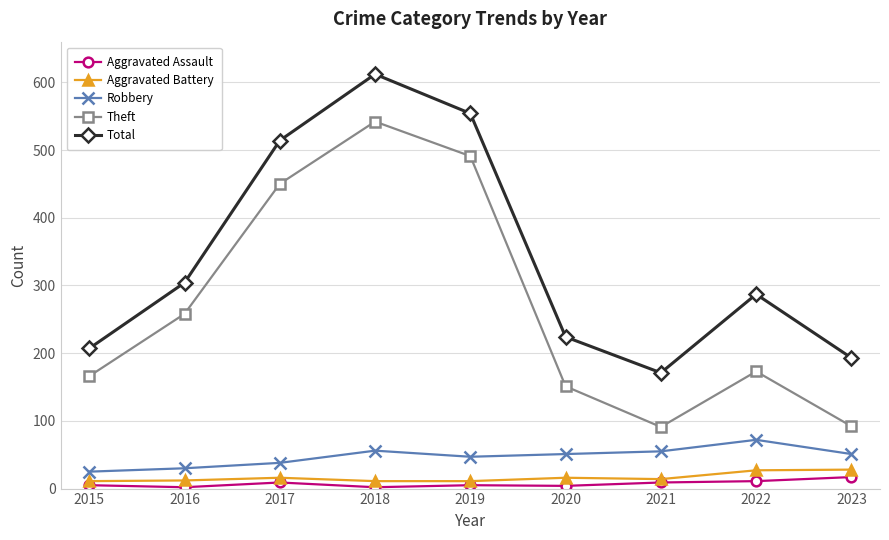

Which series has the widest spread of values?

Theft